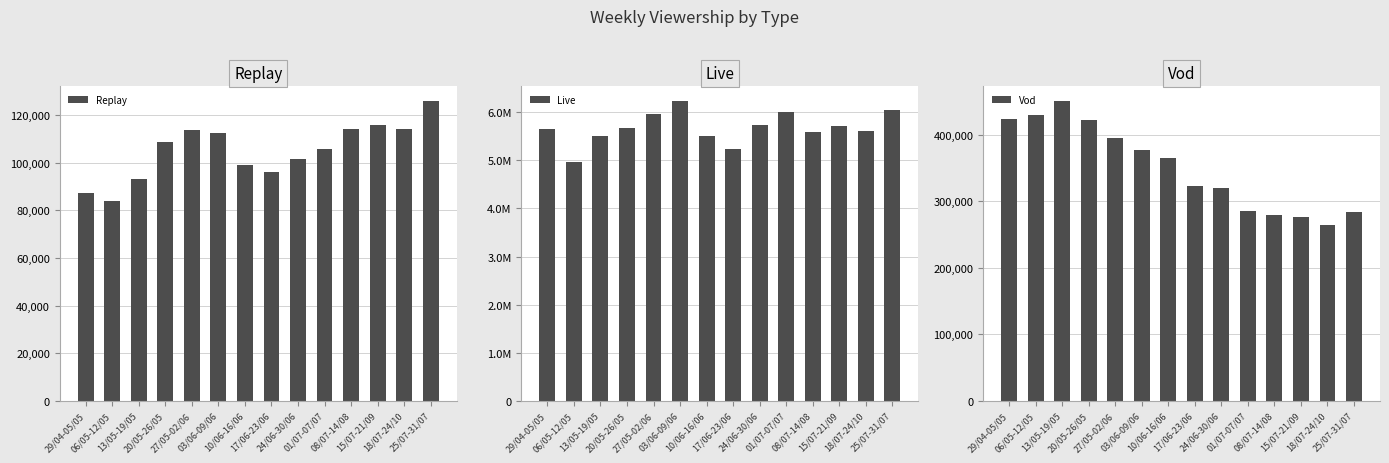

What is the approximate value of Vod at 18/07-24/10?

264332.2